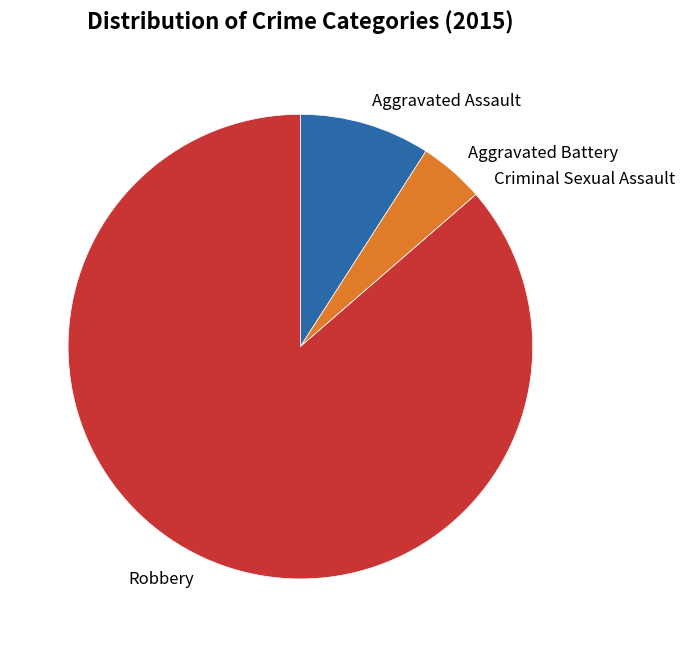

Does Robbery account for over 50% of the chart?

Yes